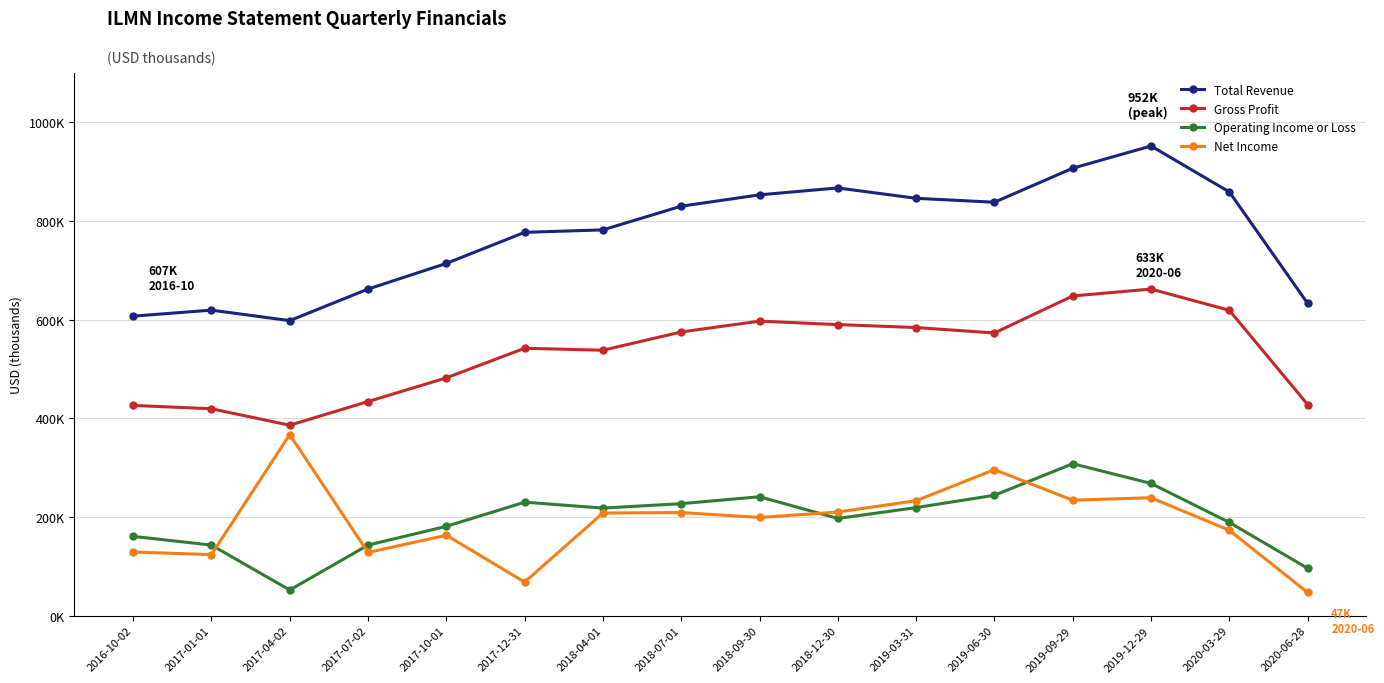

Which category has the lowest value in the Operating Income or Loss series?

2017-04-02